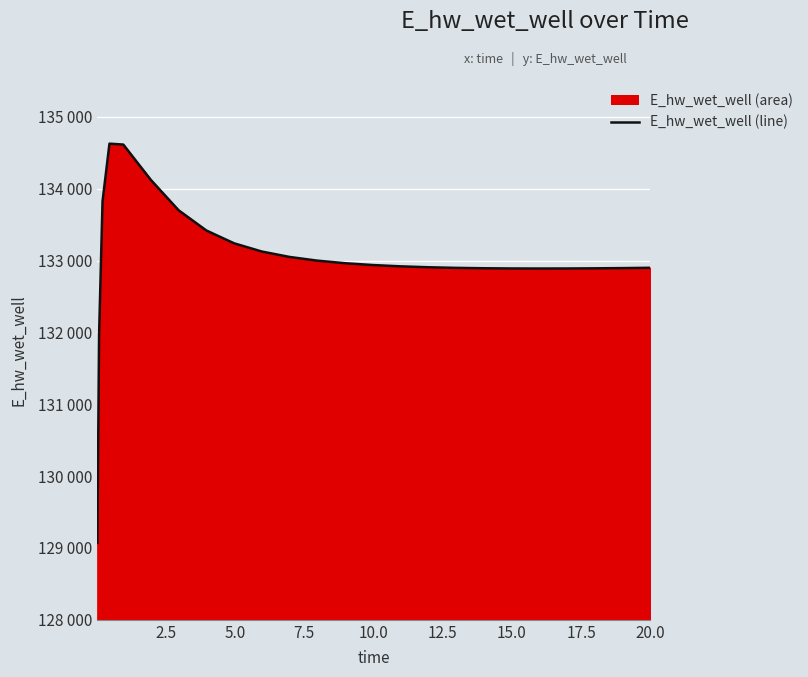

What is the greatest value displayed?

134627.9